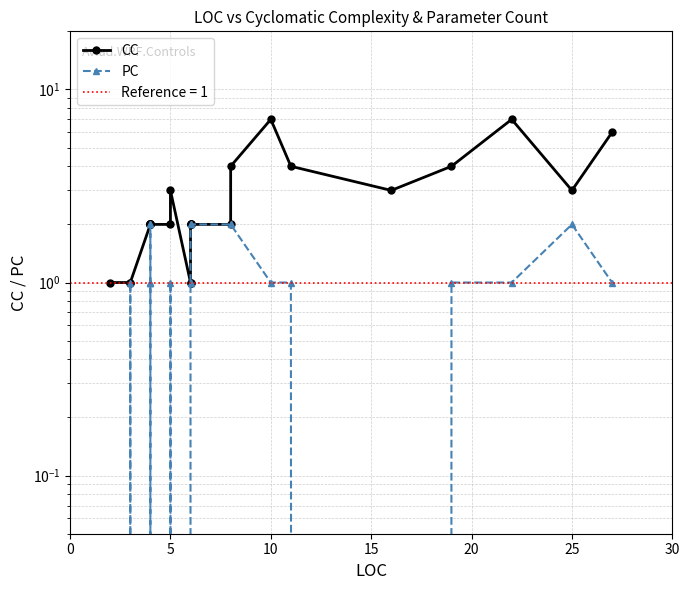

What is the difference between the maximum and minimum values in the CC series?

6